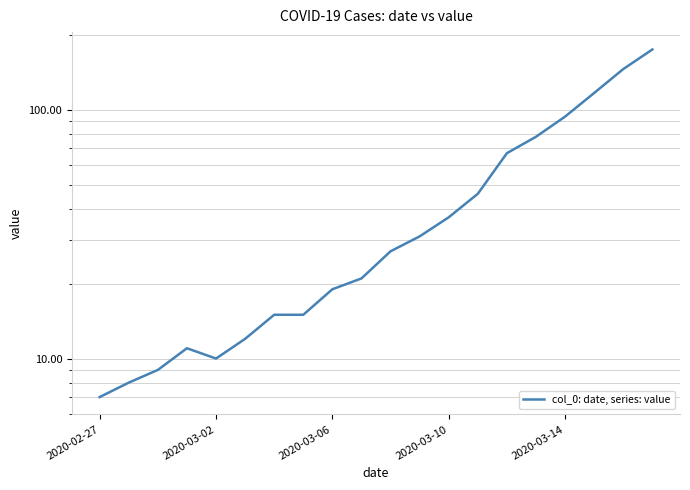

Between 17 and 15, which is larger?

17